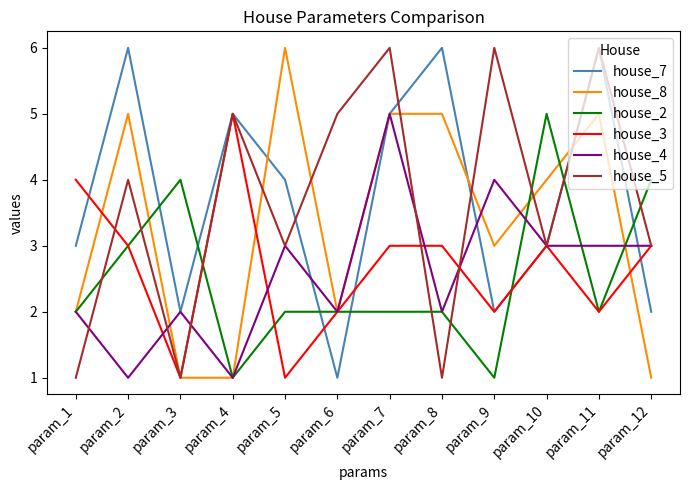

The value of house_8 at param_9 is 3. True or false?

True